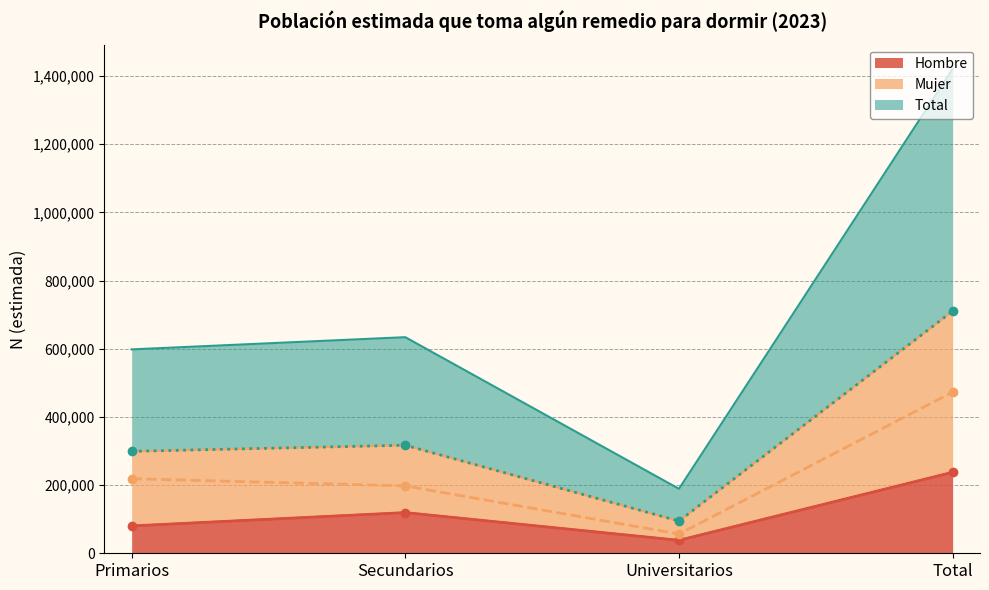

True or false: Mujer (line) and Hombre (line) intersect in this chart.

False